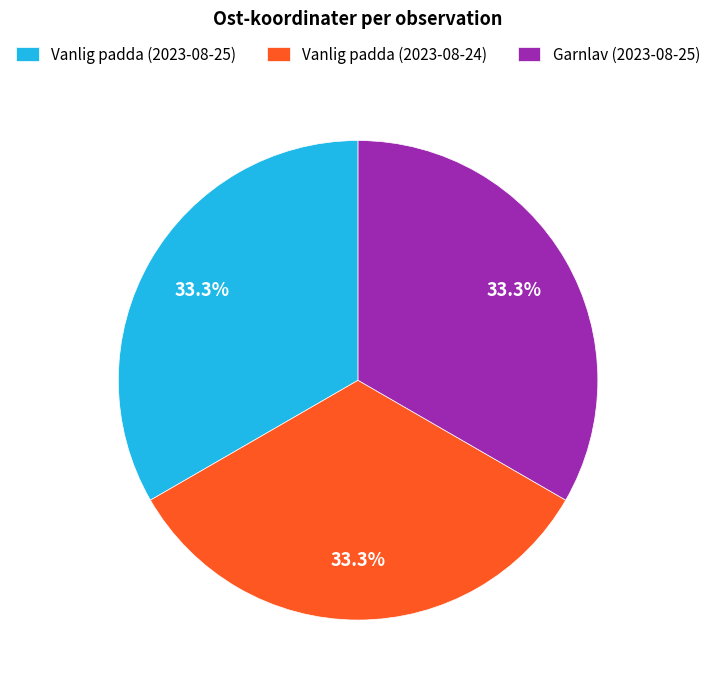

Is the sum of Vanlig padda (2023-08-25) and Garnlav (2023-08-25) greater than half?

Yes